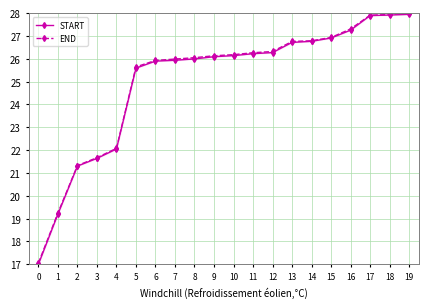

Rank the categories by END value from lowest to highest.

0, 1, 2, 3, 4, 5, 6, 7, 8, 9, 10, 11, 12, 13, 14, 15, 16, 17, 18, 19